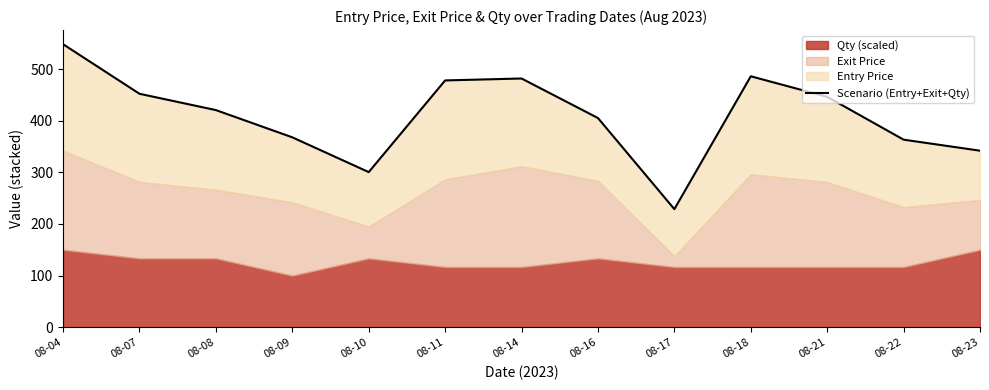

What is the average value?

409.2